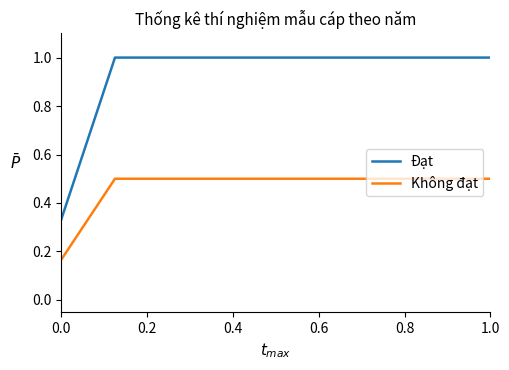

What is the highest value of the Đạt series?

1.0